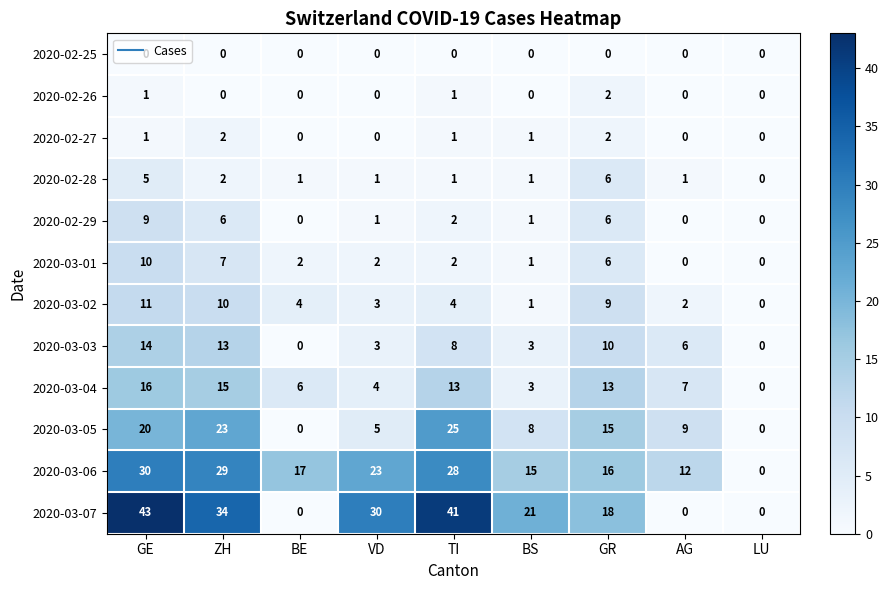

How many data points does each series have?

9